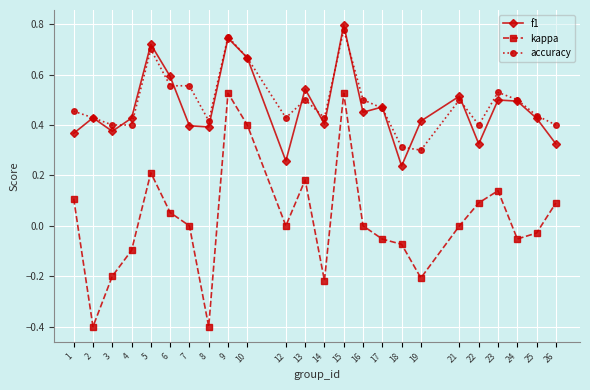

Is the value of f1 at 23 greater than the value of accuracy at 4?

Yes